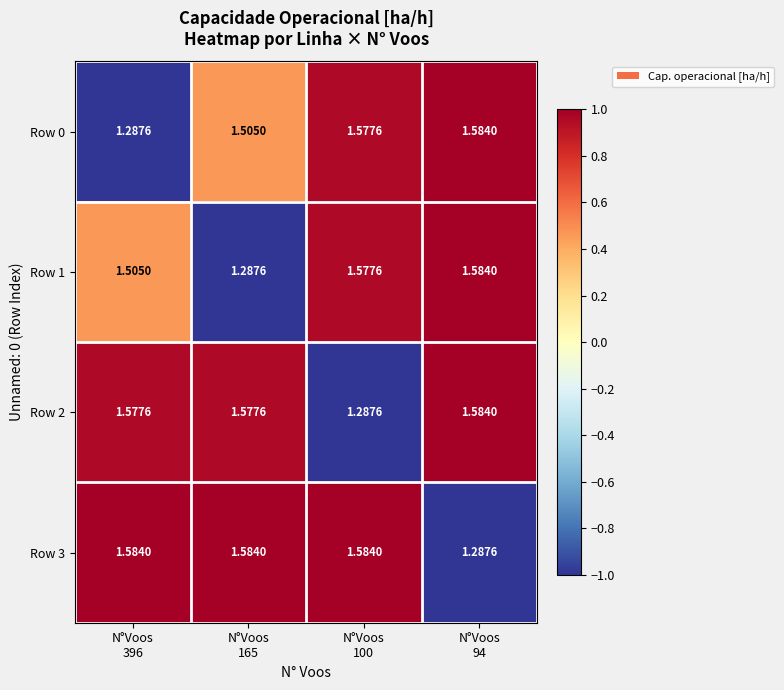

Which series has the largest total across all categories?

Row 3